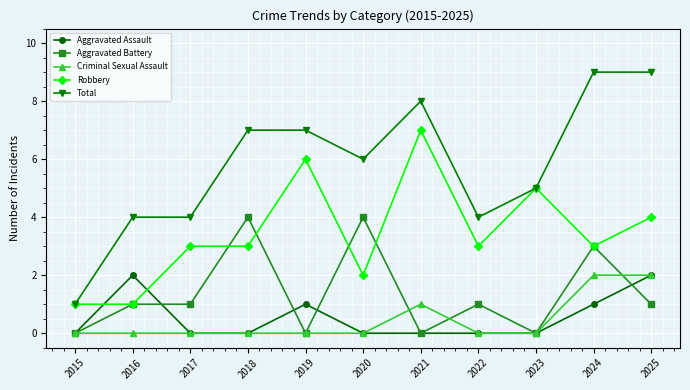

What is the maximum value shown in the chart?

9